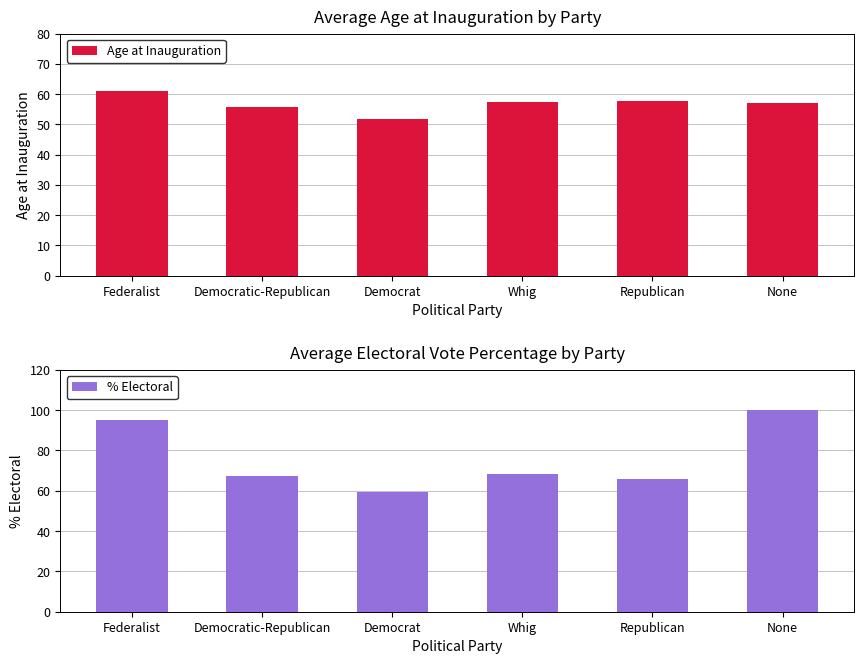

How many data points in Age at Inauguration are above 57?

3